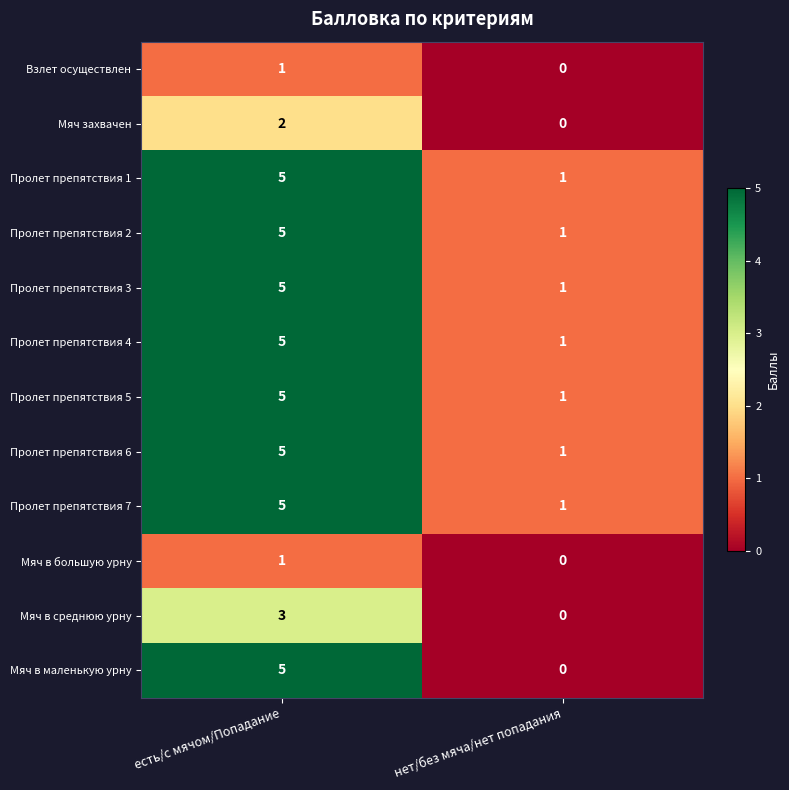

What is the approximate value of Пролет препятствия 4 at есть/с мячом/Попадание?

5